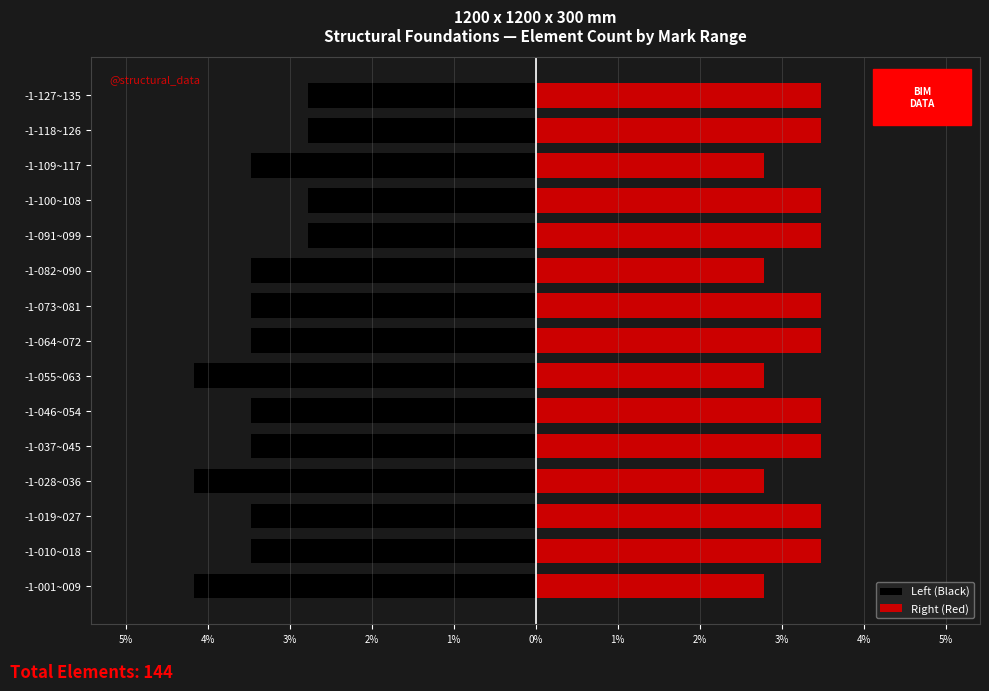

Reading left to right, list all the values displayed in this chart.

Left (Black): -4.2	-3.5	-3.5	-4.2	-3.5	-3.5	-4.2	-3.5	-3.5	-3.5	-2.8	-2.8	-3.5	-2.8	-2.8
Right (Red): 2.8	3.5	3.5	2.8	3.5	3.5	2.8	3.5	3.5	2.8	3.5	3.5	2.8	3.5	3.5